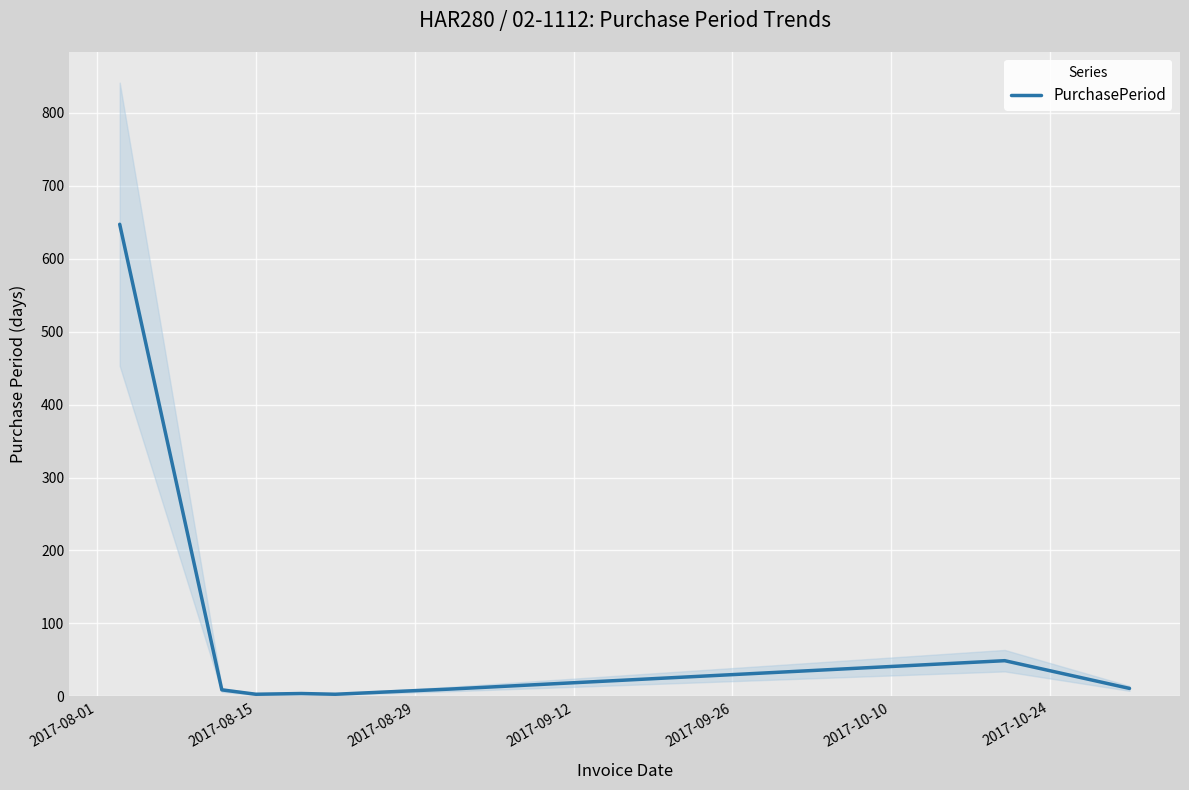

How many points are lower than both their immediate neighbors (excluding endpoints)?

2